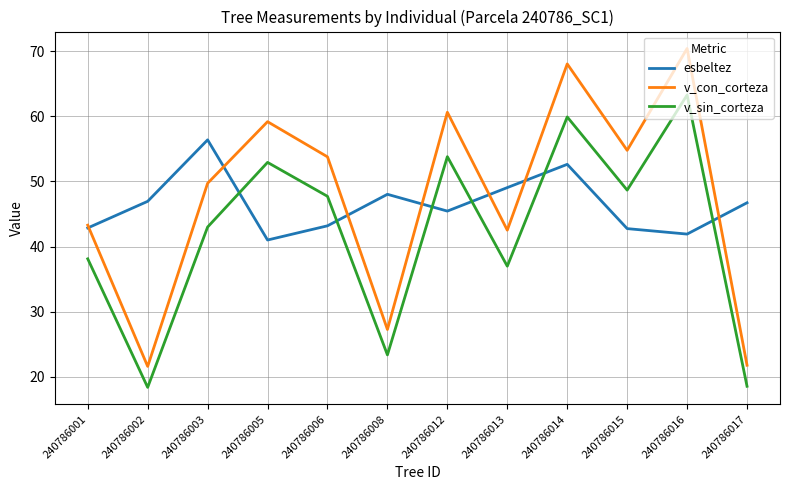

How many lines are shown in the chart?

3